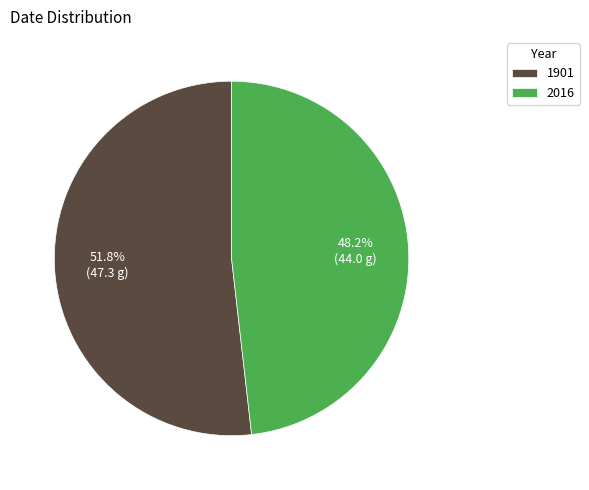

To the nearest percent, what portion does 2016 represent?

48%